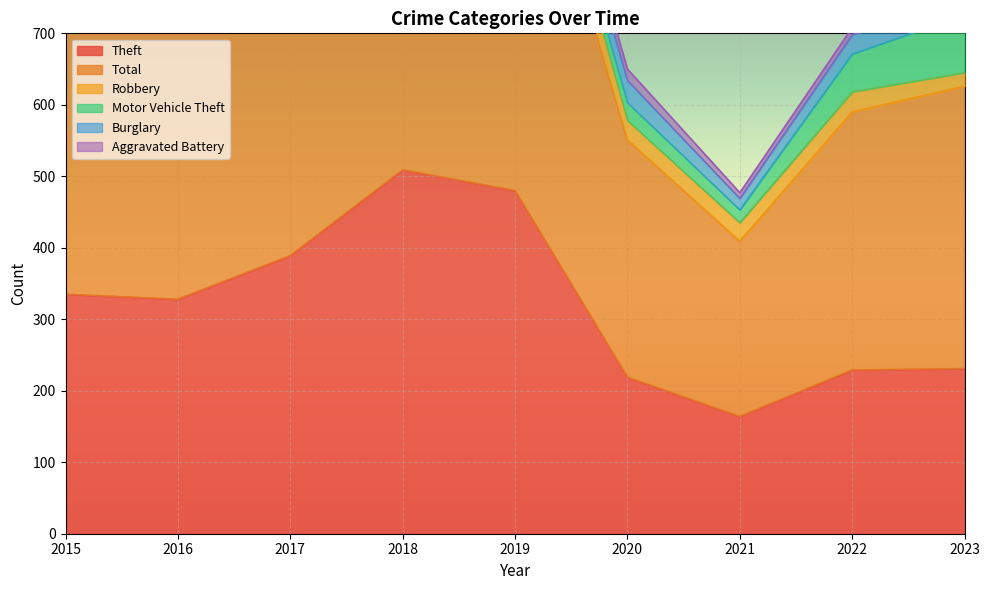

Rank the categories by Total value from lowest to highest.

2021, 2020, 2022, 2023, 2015, 2016, 2017, 2019, 2018